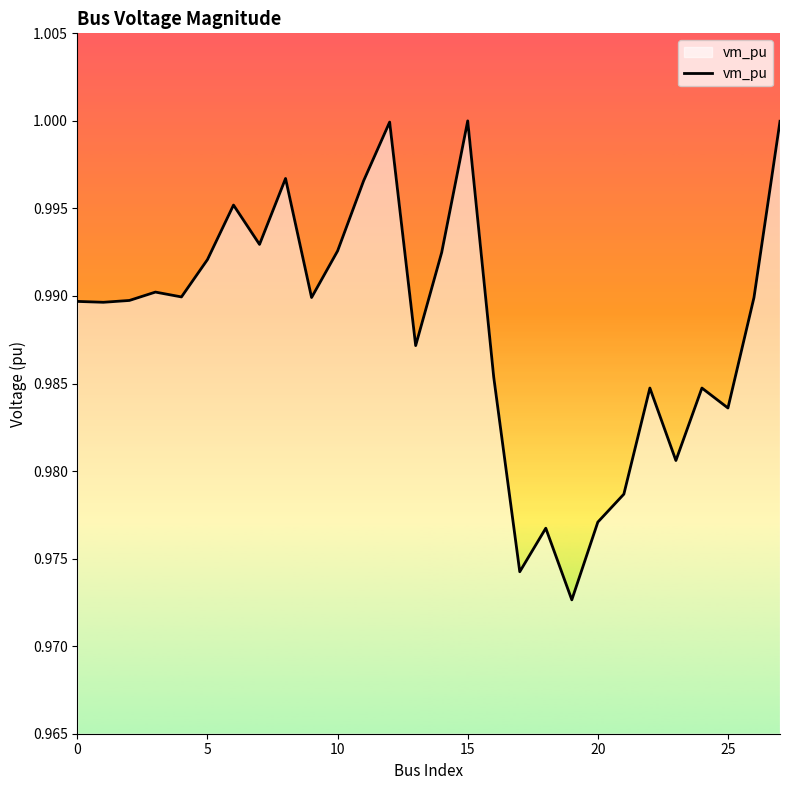

Is it true that the value at 15 is 1.0?

True